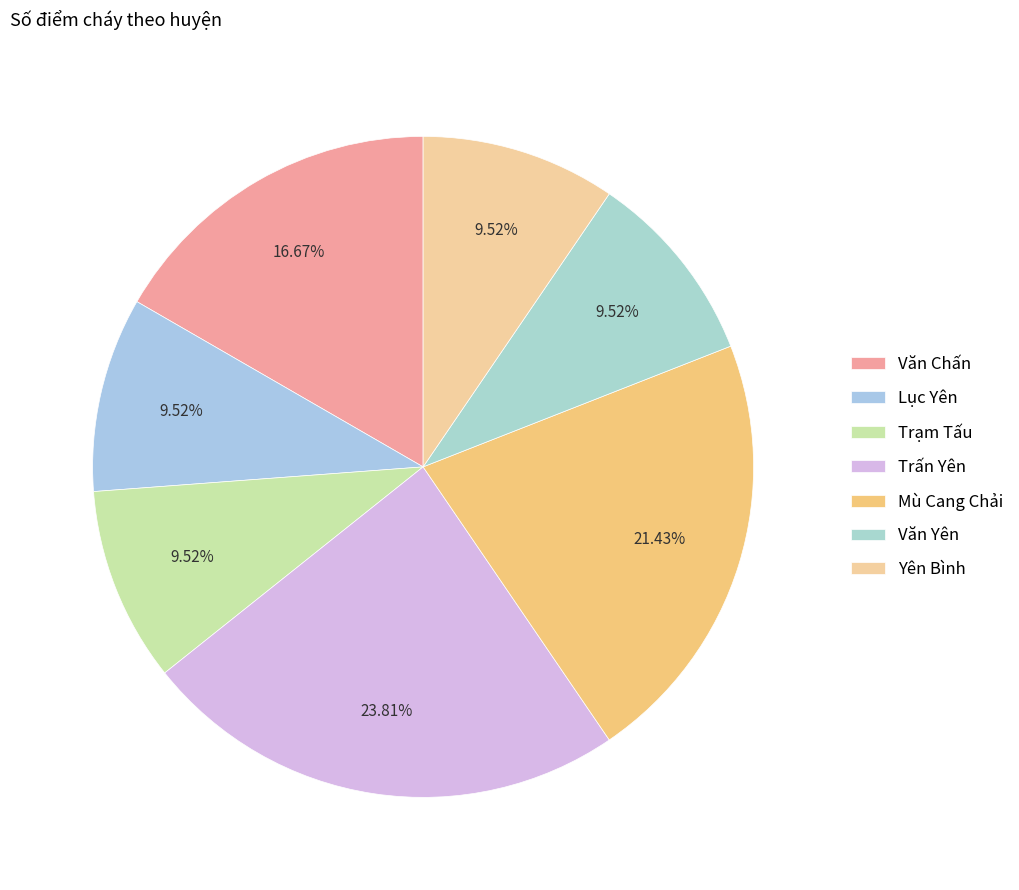

What percentage is the Văn Chấn slice, to the nearest percent?

17%